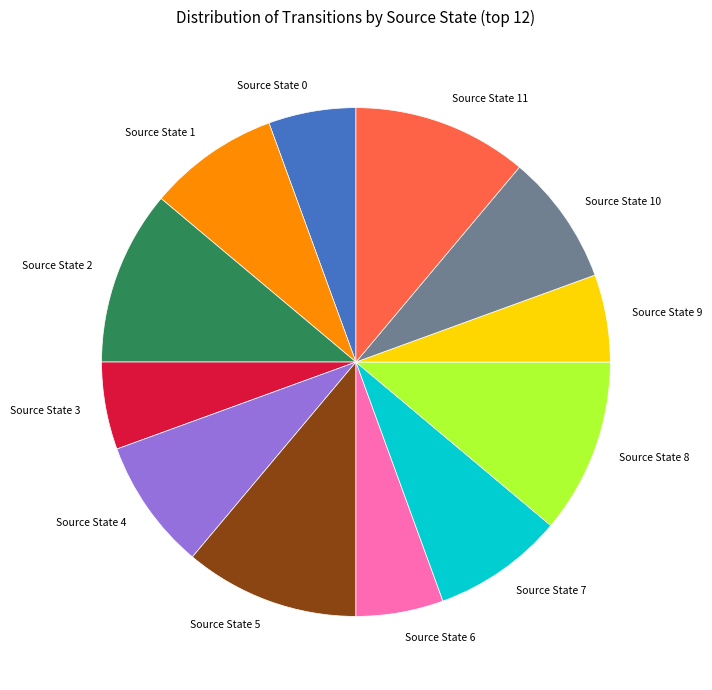

Which has a higher value, Source State 10 or Source State 8?

Source State 8